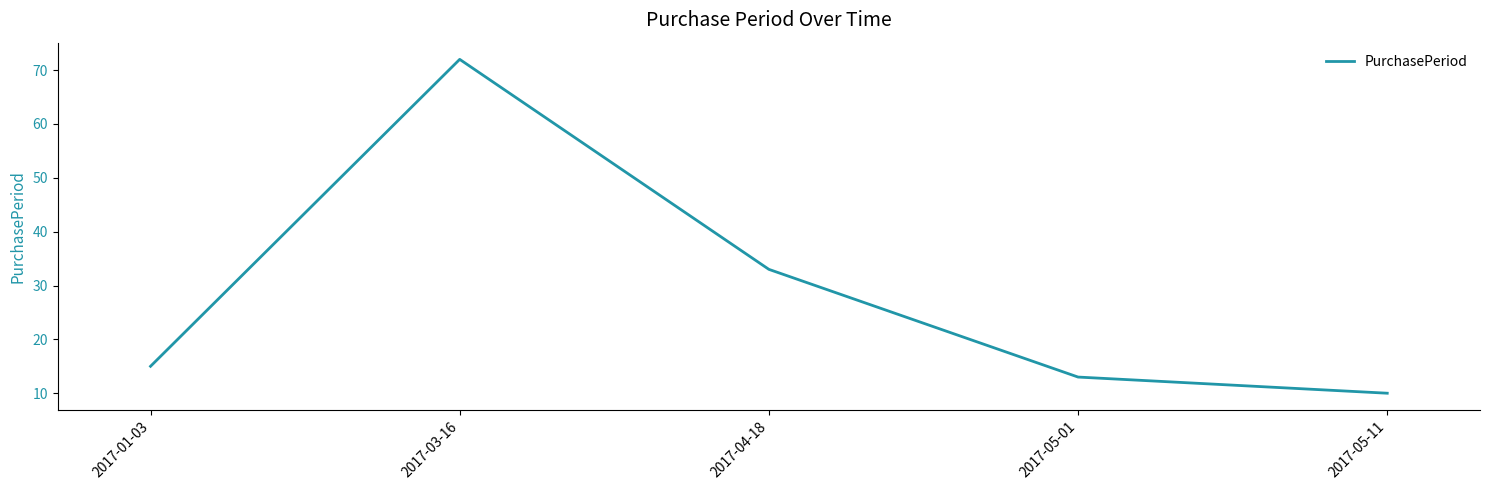

Count the number of data series in this chart.

1